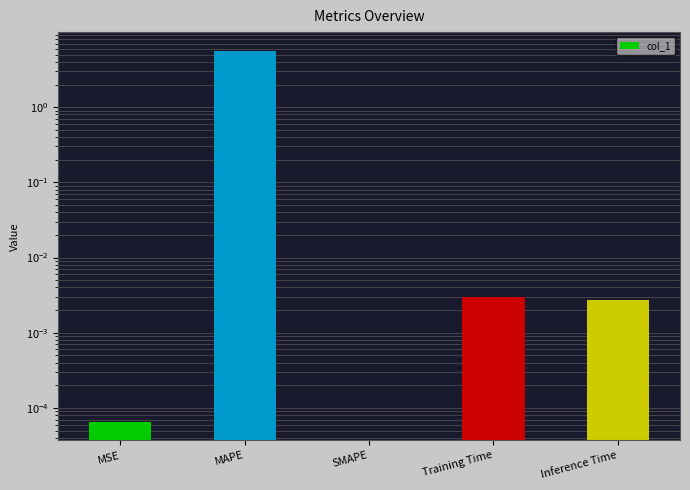

Which category has the lowest value across all series?

SMAPE